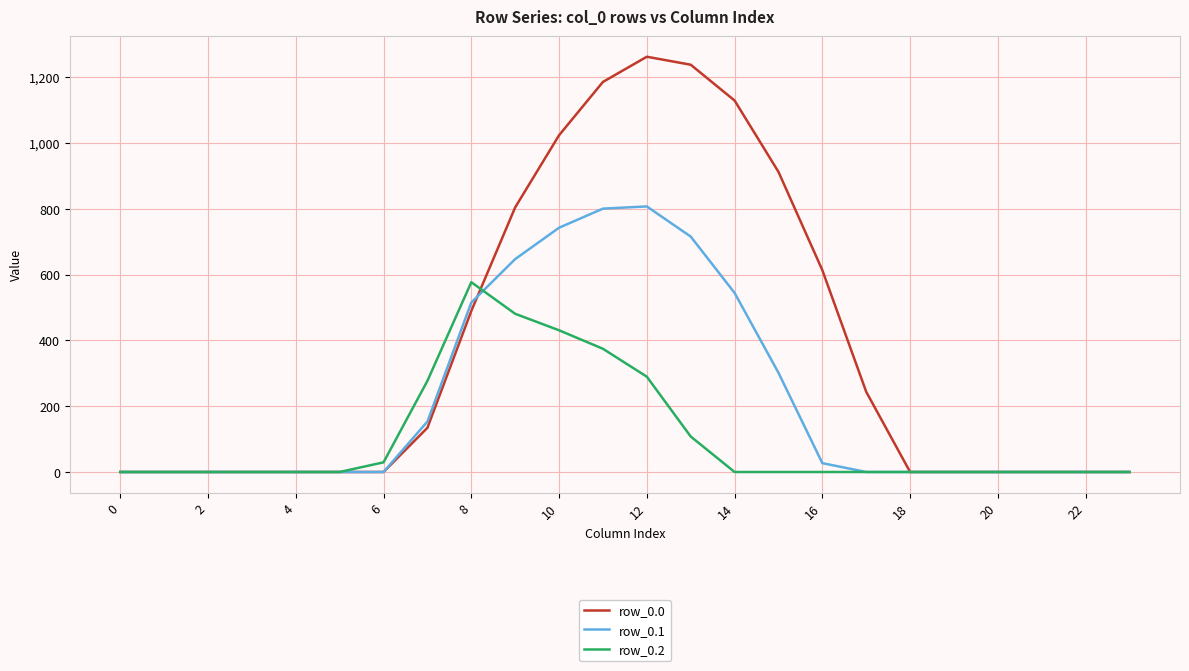

Reading left to right, transcribe all the data shown in this chart.

row_0.0: 0.0	0.0	0.0	0.0	0.0	0.0	0.0	134.3	489.3	804.0	1023.2	1185.2	1261.6	1237.4	1128.6	911.8	613.0	243.5	0.0	0.0	0.0	0.0	0.0	0.0
row_0.1: 0.0	0.0	0.0	0.0	0.0	0.0	0.0	153.2	514.8	646.9	742.1	800.2	806.9	715.3	544.1	301.4	26.8	0.0	0.0	0.0	0.0	0.0	0.0	0.0
row_0.2: 0.0	0.0	0.0	0.0	0.0	0.0	29.3	276.9	576.6	480.7	430.5	374.4	289.5	107.8	0.0	0.0	0.0	0.0	0.0	0.0	0.0	0.0	0.0	0.0